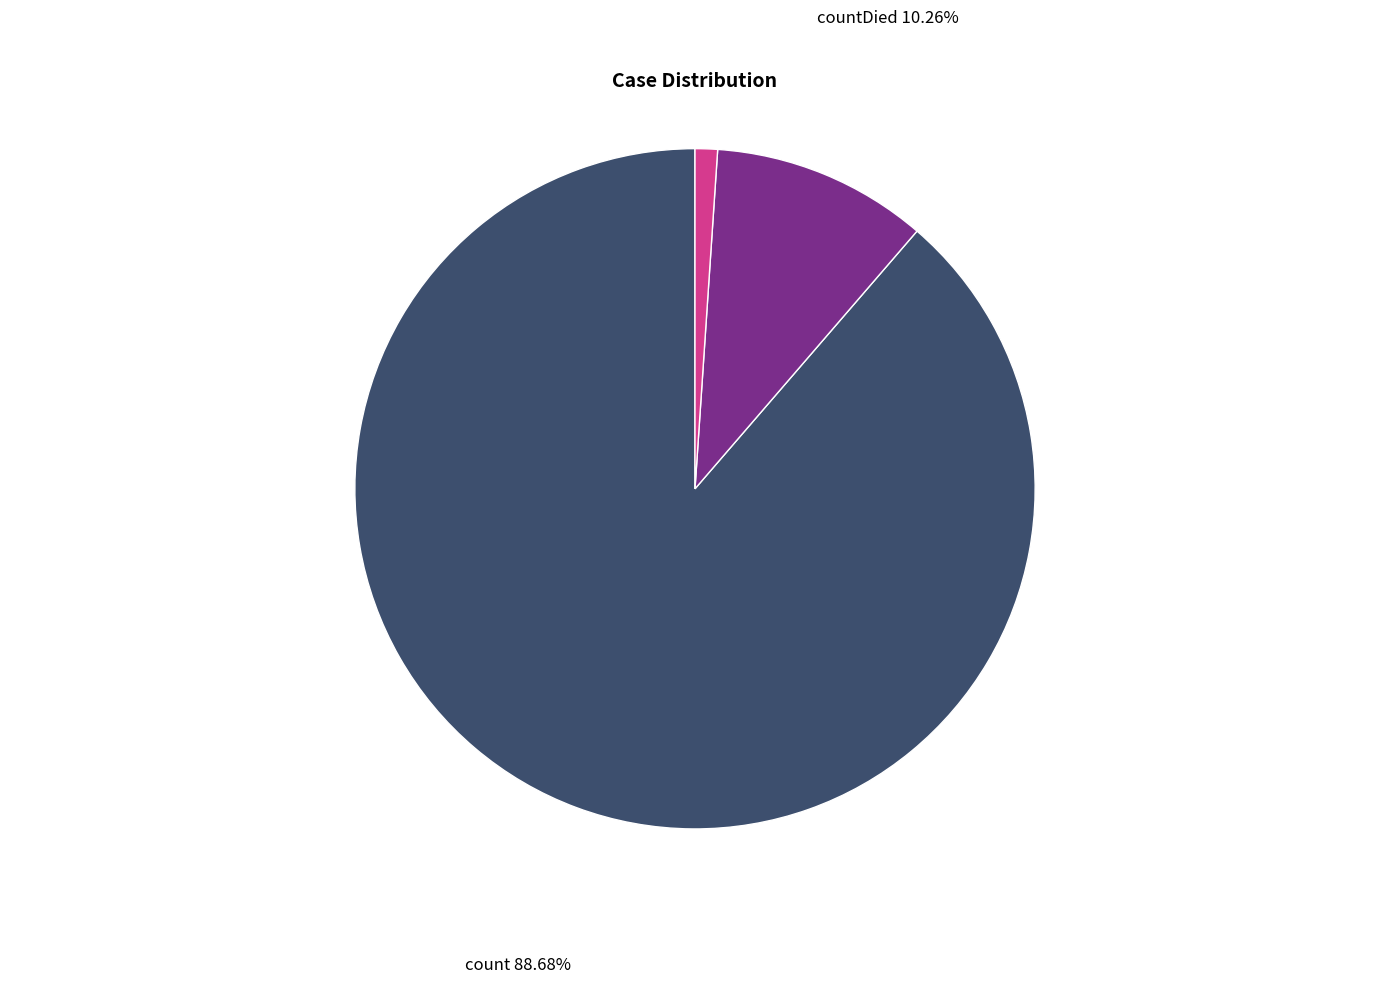

To the nearest percent, what percentage of the pie is countDied?

10%